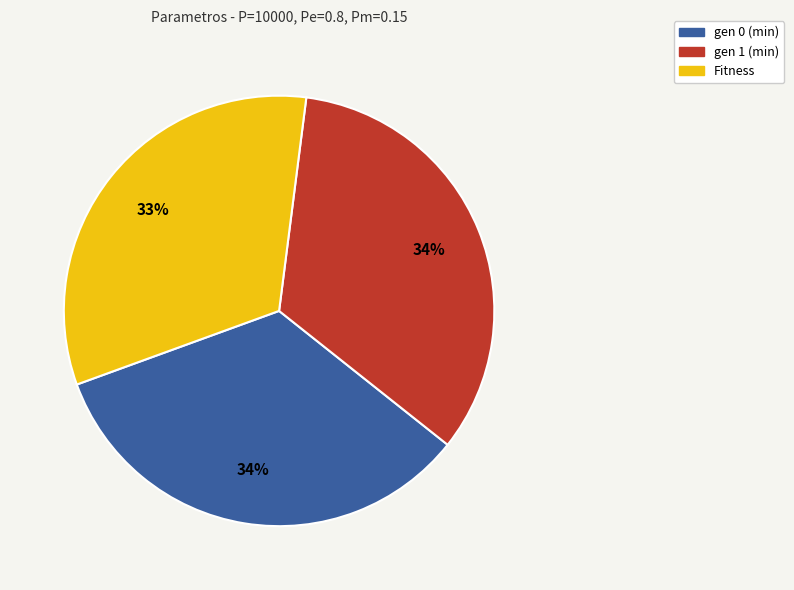

To the nearest percent, what is the difference between the largest and smallest slice percentages?

1%